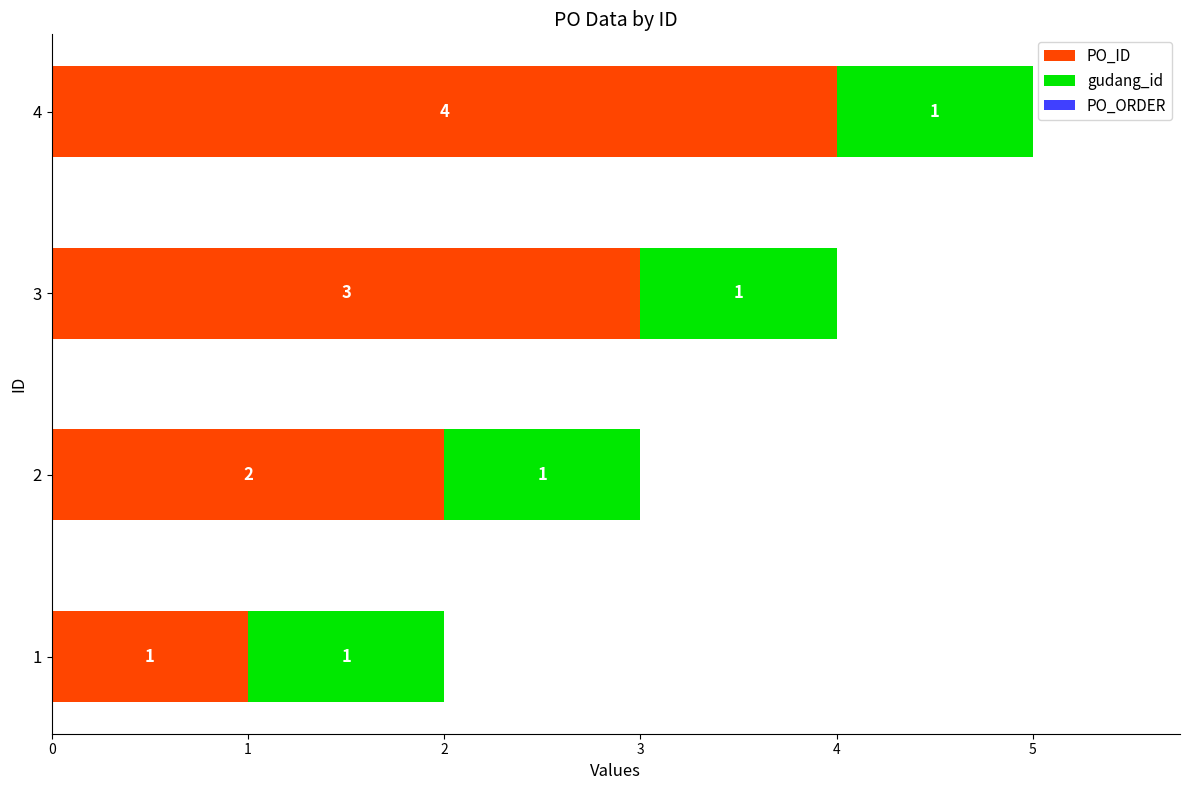

How many categories are shown in the chart?

4